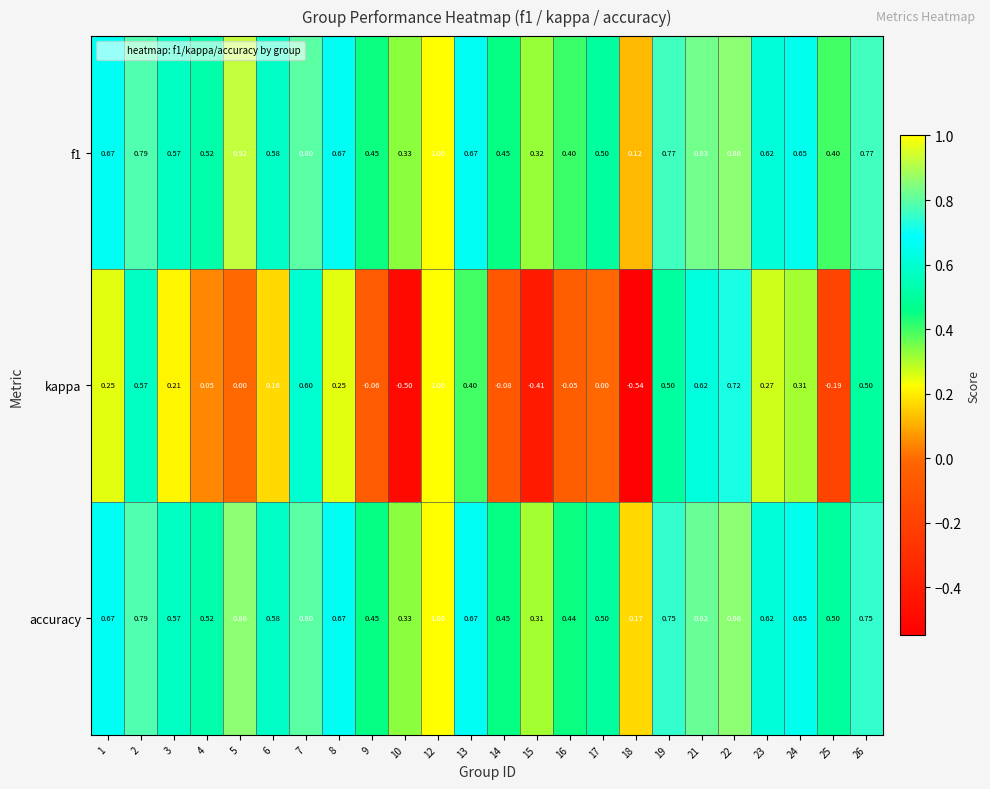

Is the value of f1 at 21 greater than the value of kappa at 23?

Yes